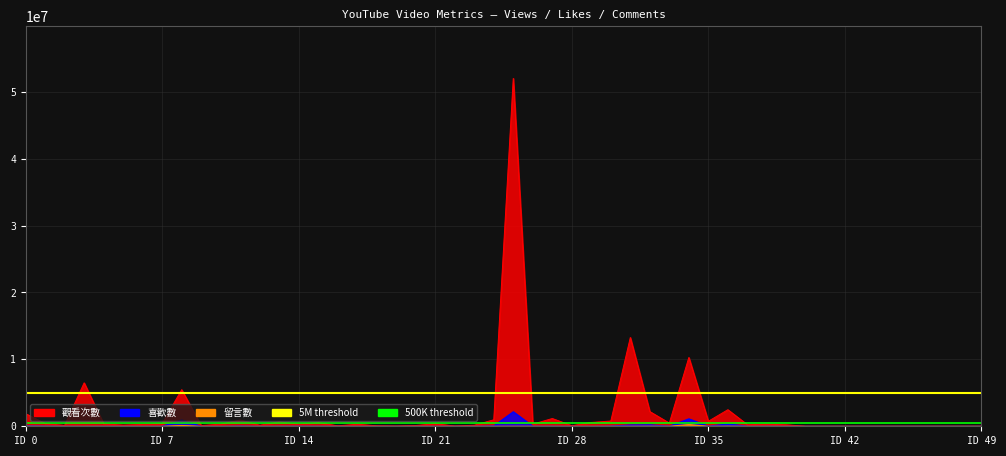

The 500K threshold series shows 500000 at ID 7. True or false?

True